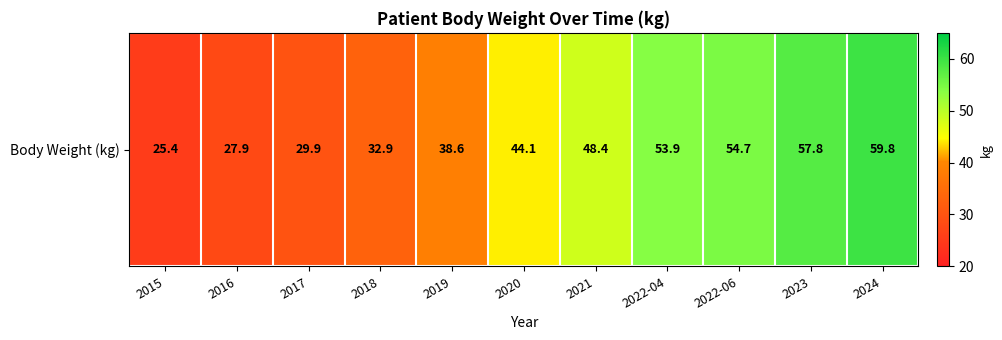

Reading left to right, extract all data points from this chart.

25.4	27.9	29.9	32.9	38.6	44.1	48.4	53.9	54.7	57.8	59.8